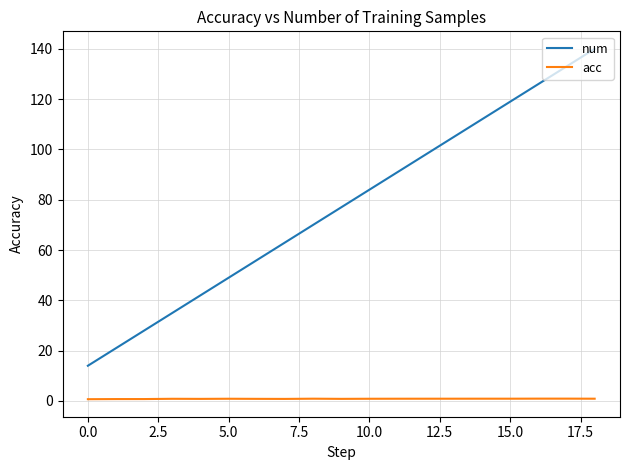

What is the maximum value for acc?

0.9